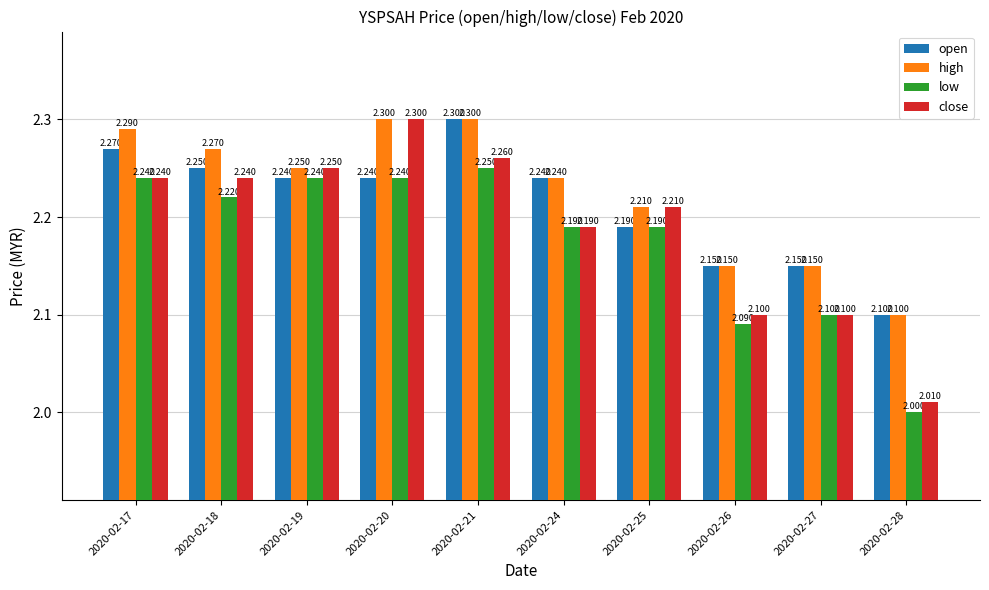

What is the approximate value of high at 2020-02-21?

2.3